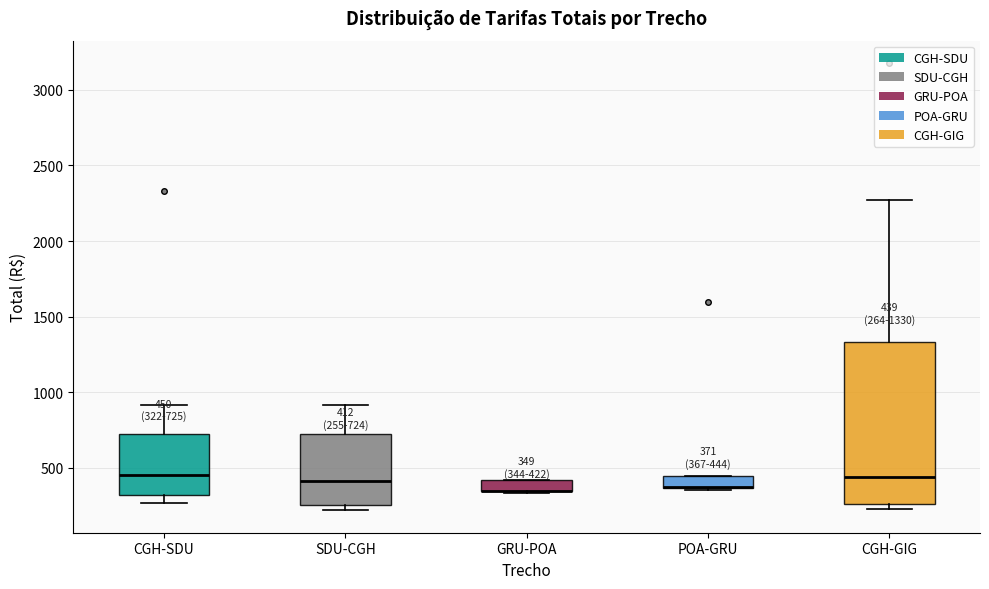

Which box is the tallest, from its lower edge to its upper edge?

CGH-GIG